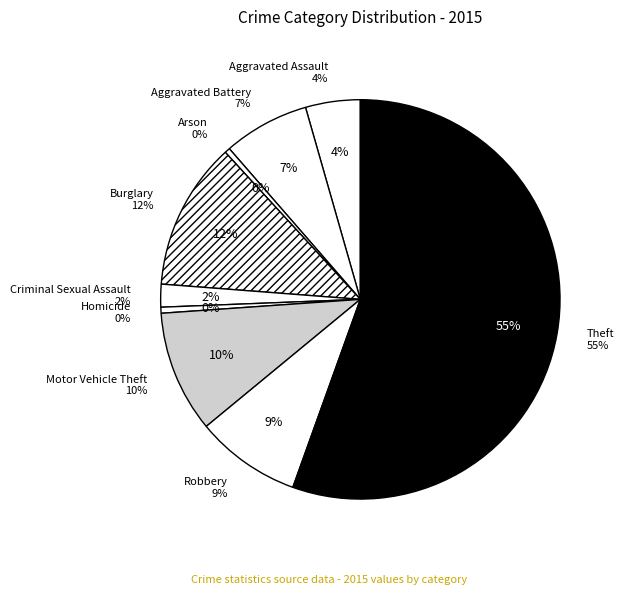

To the nearest percent, what percentage of the pie is Robbery?

9%